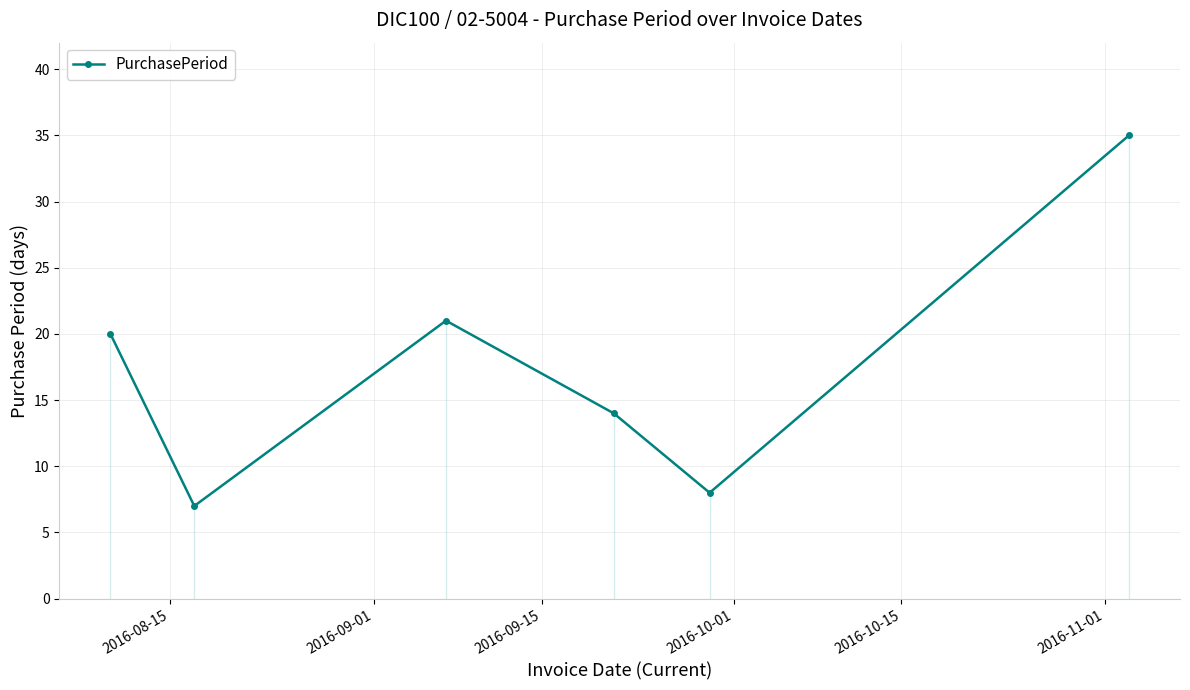

True or false: PurchasePeriod has more than 0 points higher than both neighbors.

True